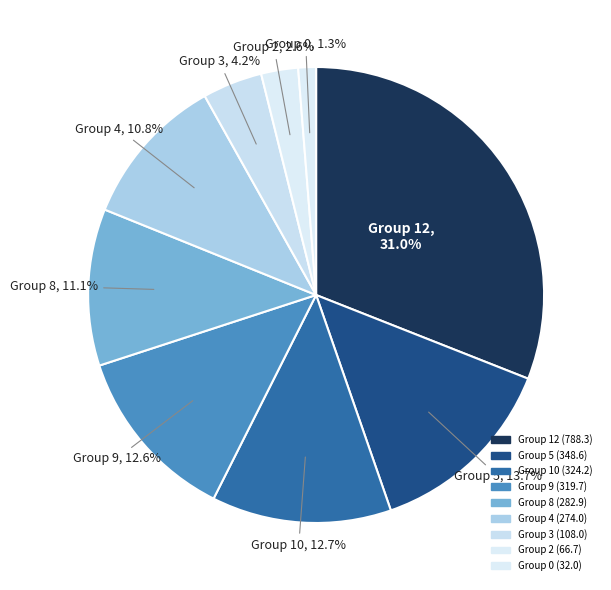

Which category has the smallest portion of the pie?

Group 0